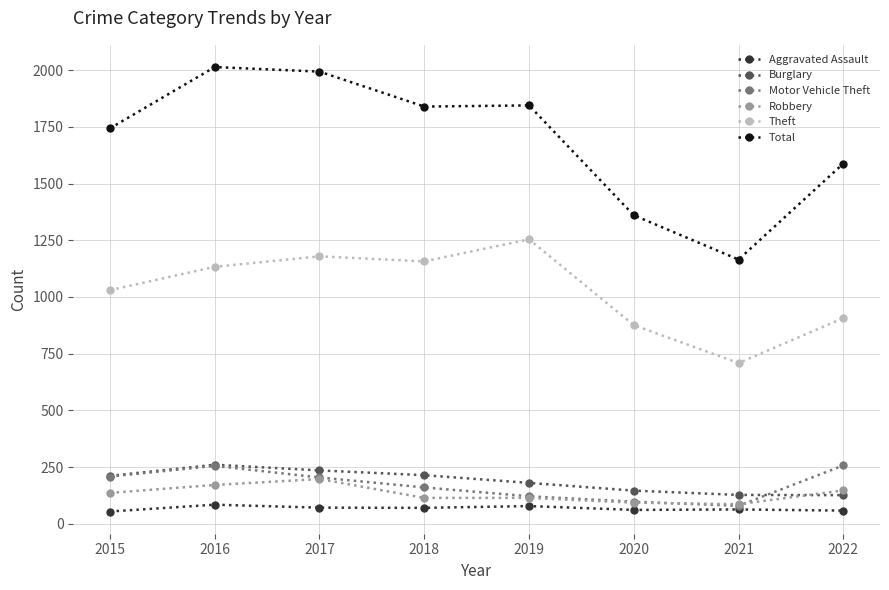

Between 2020 and 2022, which series saw the biggest shift?

Total